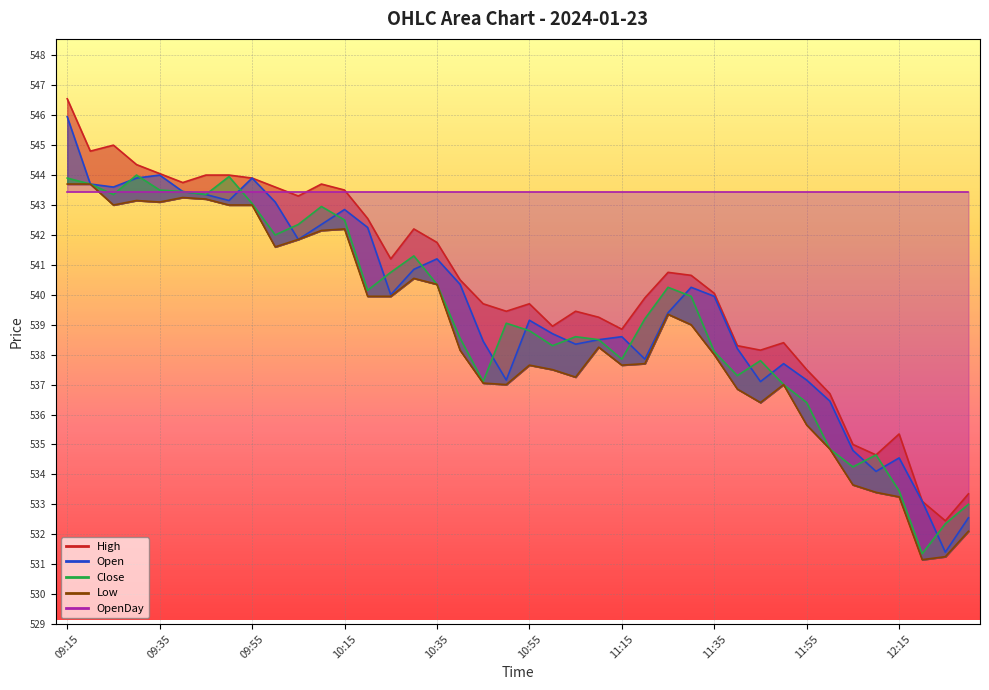

What position from the right is 11:35?

12